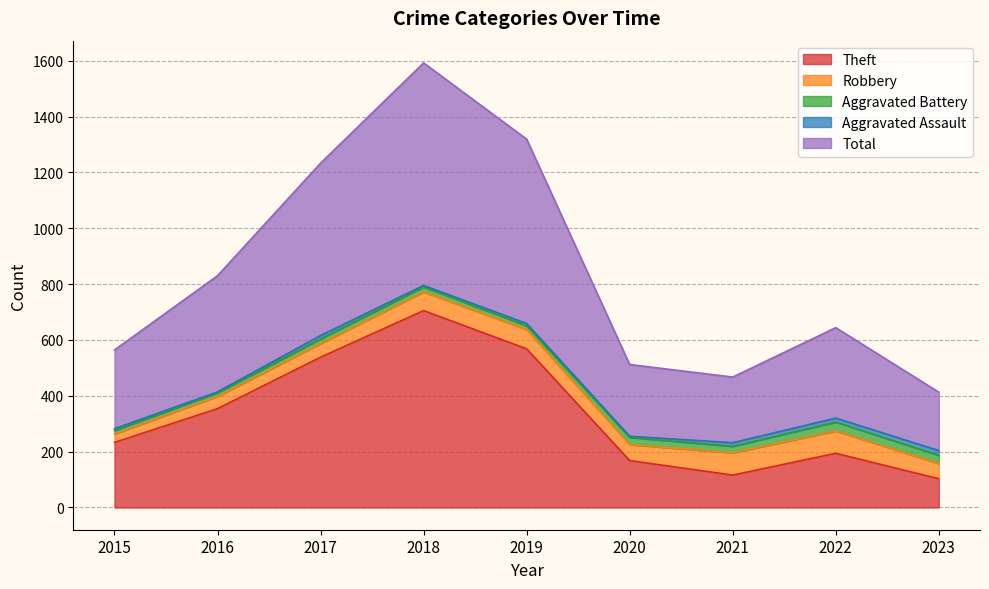

Does the chart have visible grid lines?

Yes